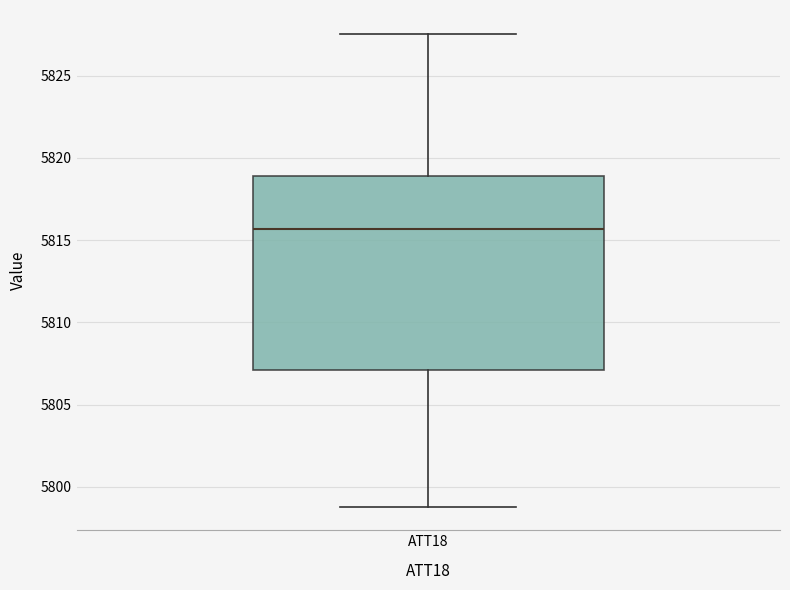

Read this box plot against the y-axis: the position of the median line, the range covered by the box, and the ends of both whiskers. The values are not printed on the chart, so give them approximately, as read against the axis.

median 5815.5, box 5807.0 to 5819.0, whiskers 5799.0 to 5827.5